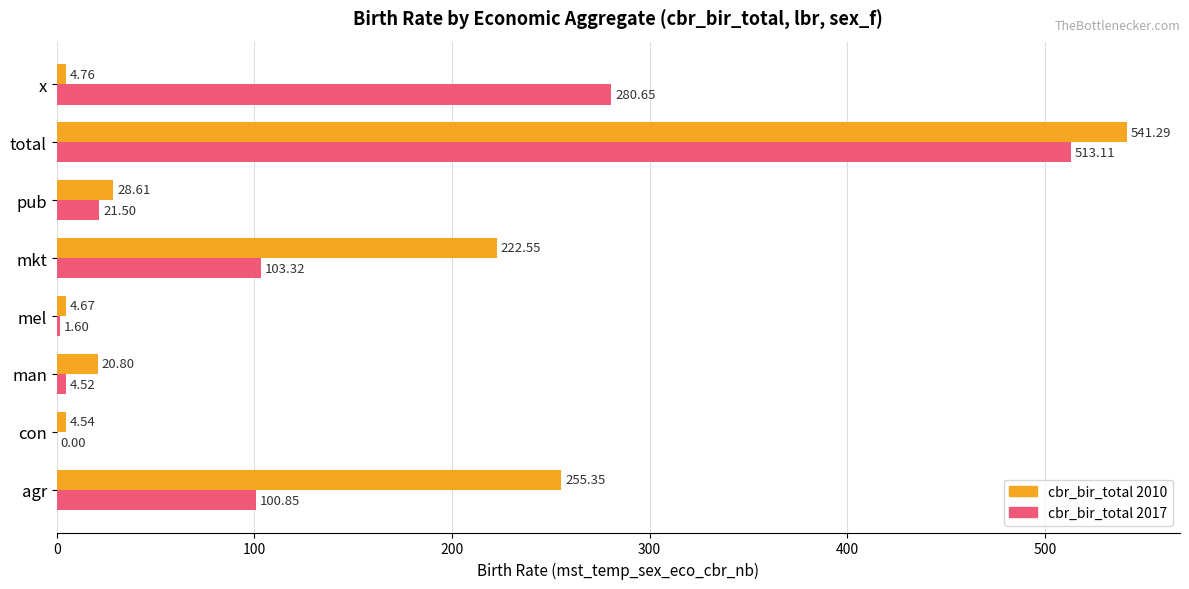

At which category is the sum across all series the highest?

total